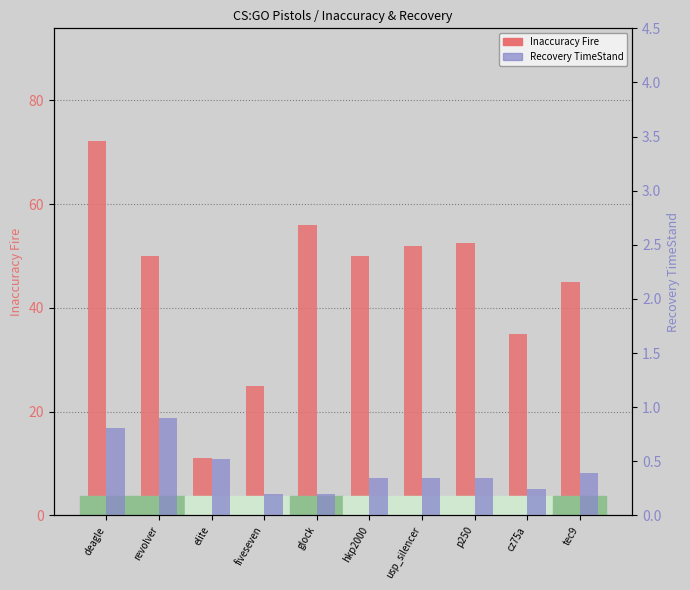

Which series has the widest spread of values?

Inaccuracy Fire